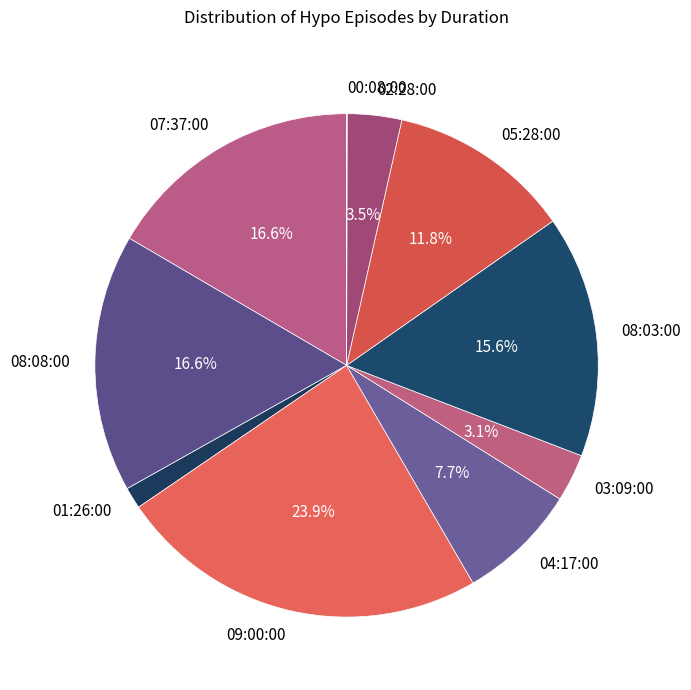

Between 08:03:00 and 05:28:00, which is larger?

08:03:00